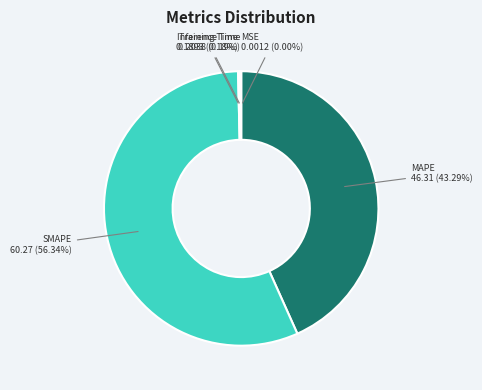

Does any single category account for the majority?

Yes